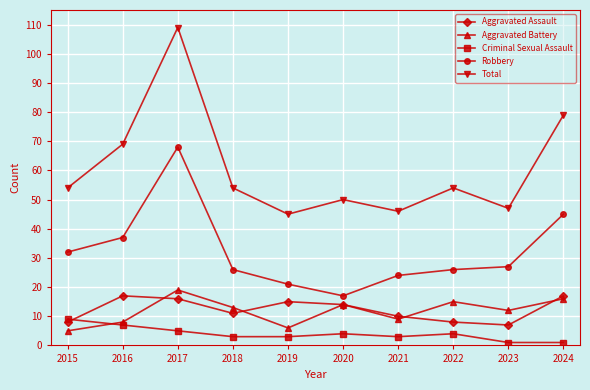

What is the value of the Aggravated Assault point at the 2nd from the left?

17